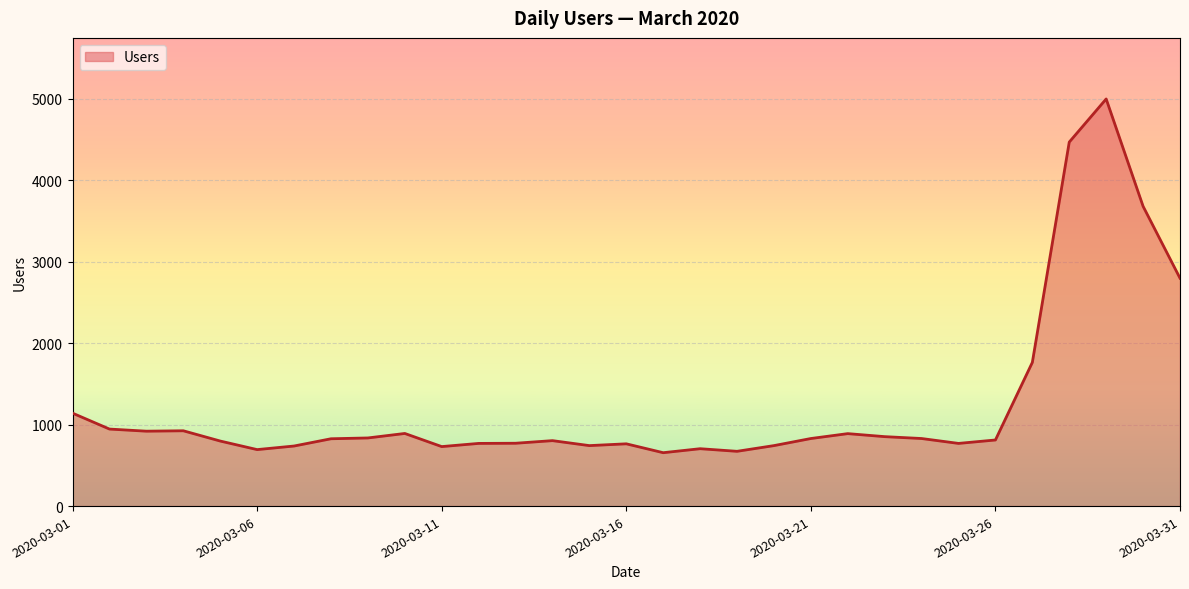

What is the difference between the maximum and minimum values?

4340